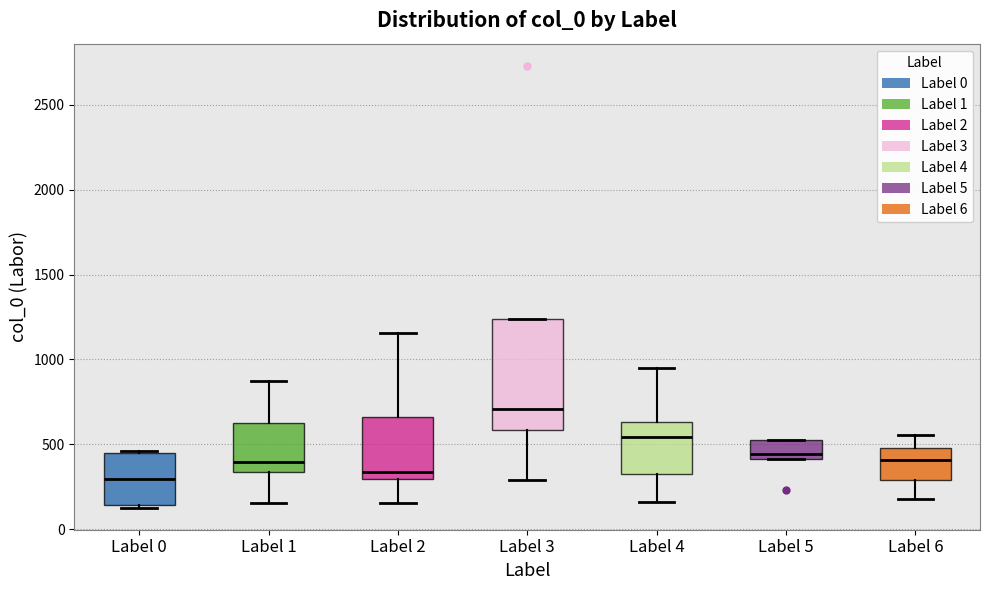

Which box is the tallest, from its lower edge to its upper edge?

Label 3